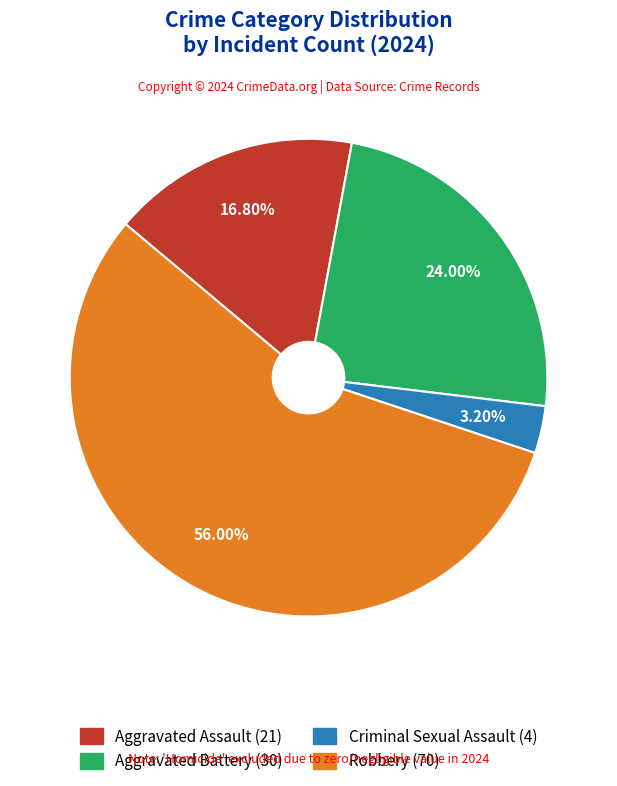

Count the number of slices in the pie.

4